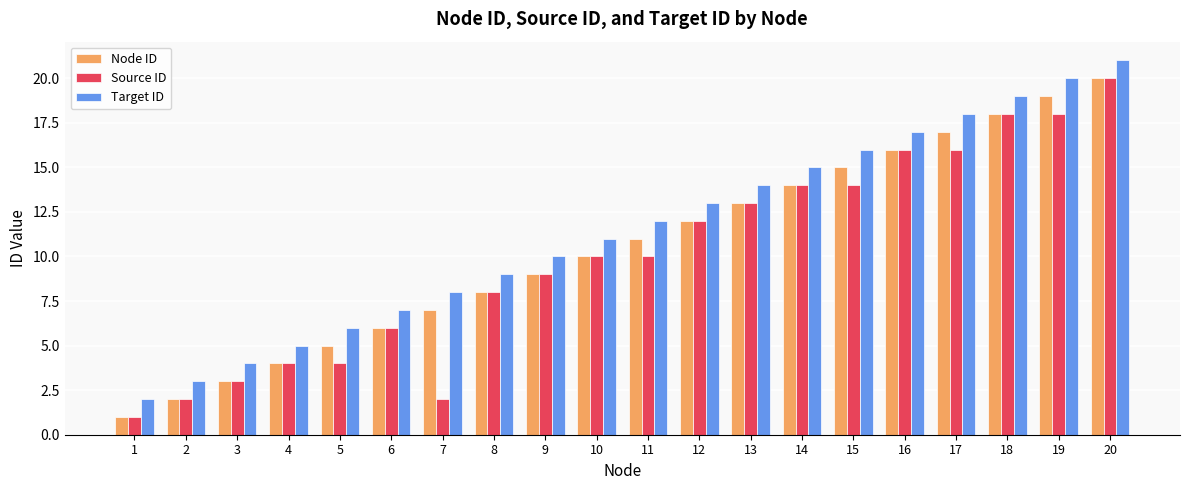

List the labels in order of Node ID value, smallest first.

1, 2, 3, 4, 5, 6, 7, 8, 9, 10, 11, 12, 13, 14, 15, 16, 17, 18, 19, 20